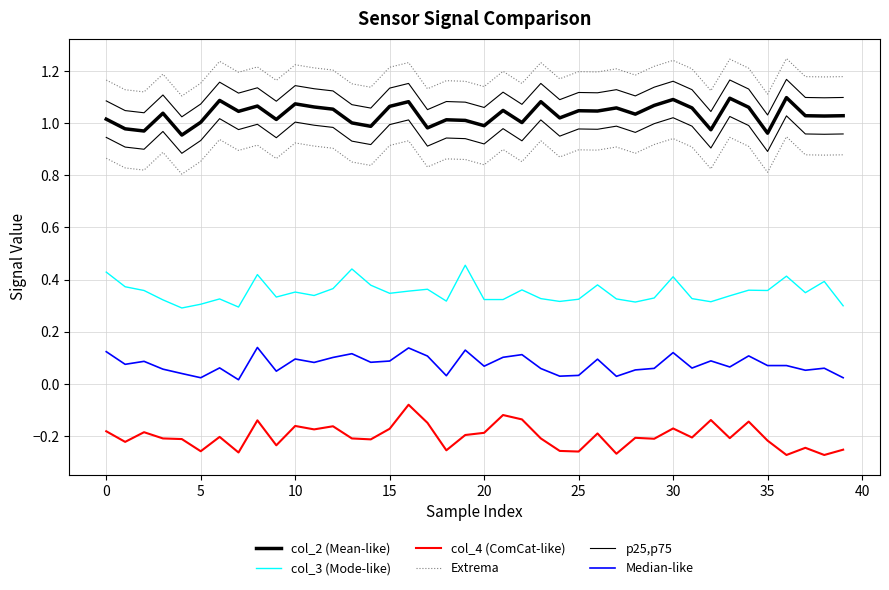

What is the average value of the col_3 (Mode-like) series?

0.4